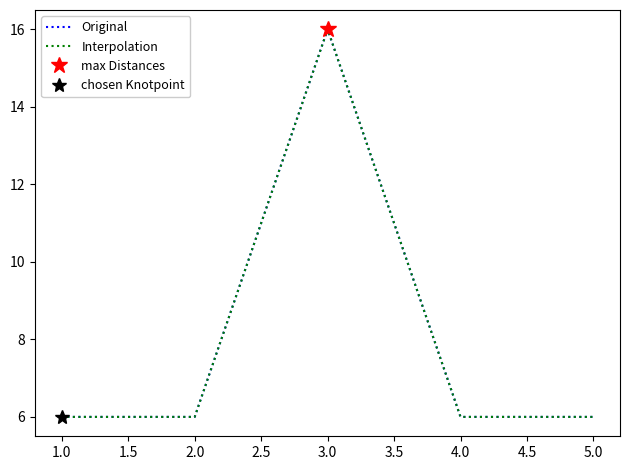

What is the total value across all series at 4.0?

12